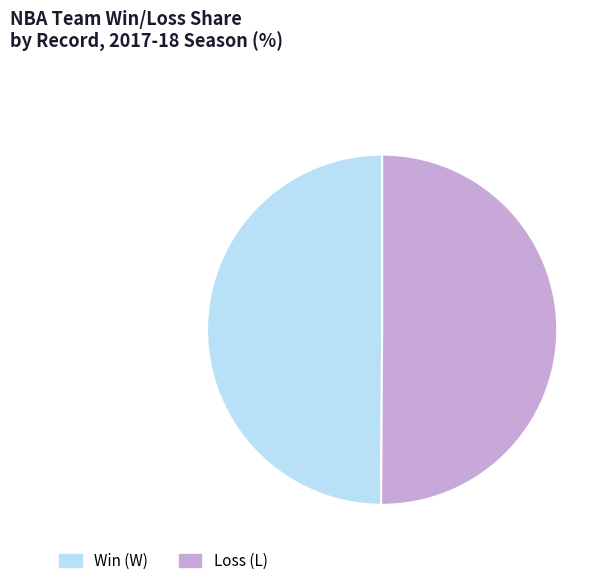

Combined, do Loss (L) and Win (W) account for over 50%?

Yes